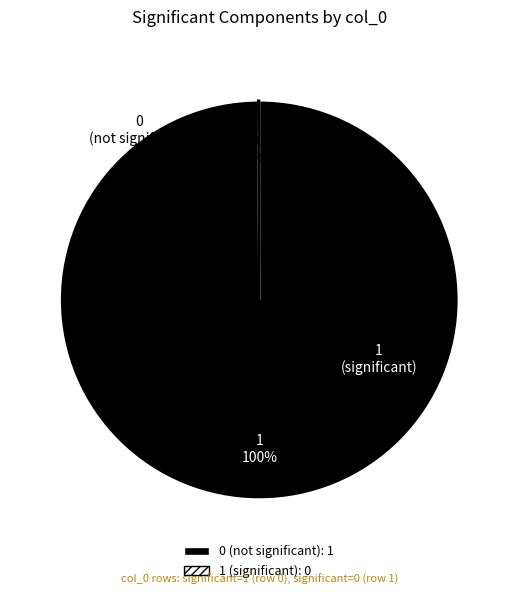

To the nearest percent, what is the average slice percentage?

50%